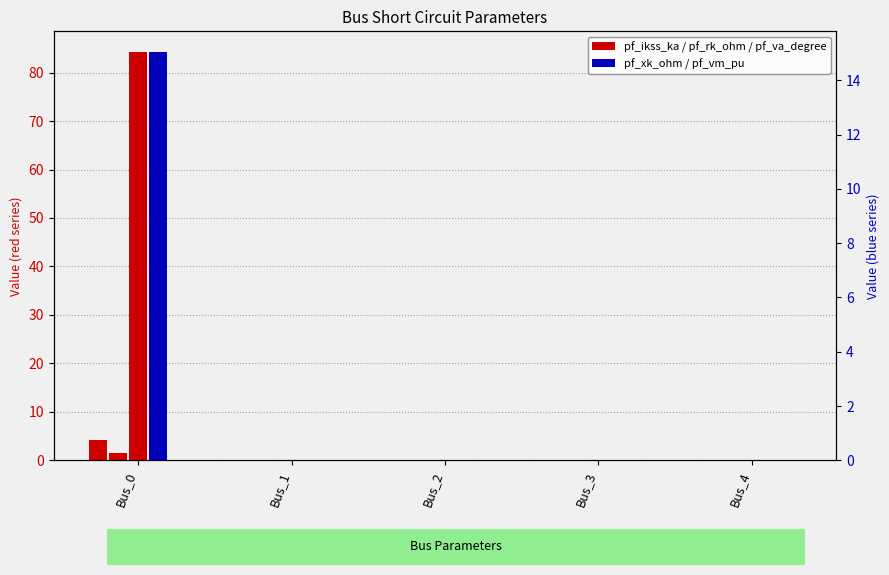

The pf_rk_ohm series shows 2.5 at Bus_0. True or false?

False